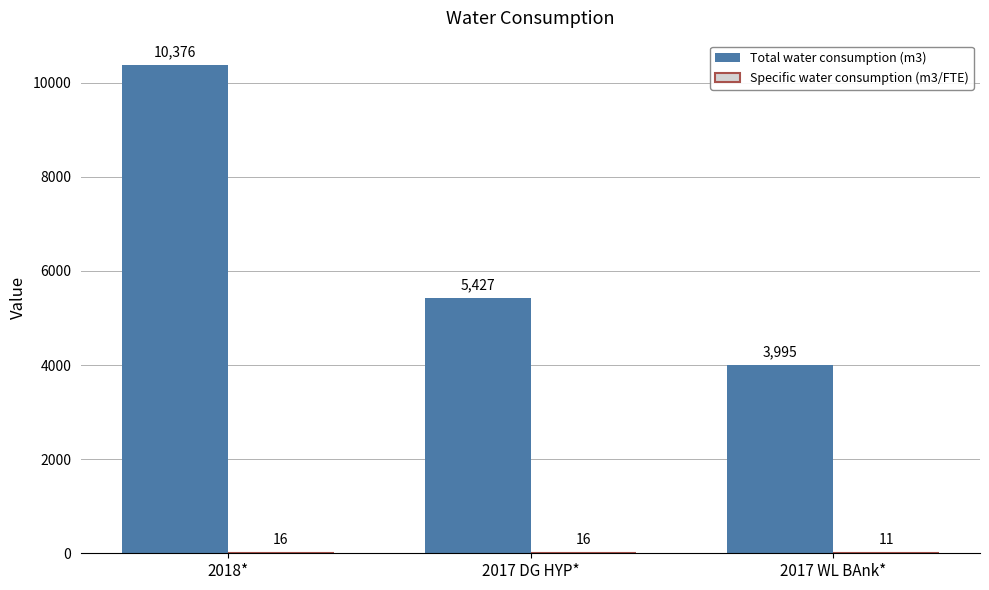

What is the sum of the Total water consumption (m3) values at 2017 WL BAnk* and 2017 DG HYP*?

9422